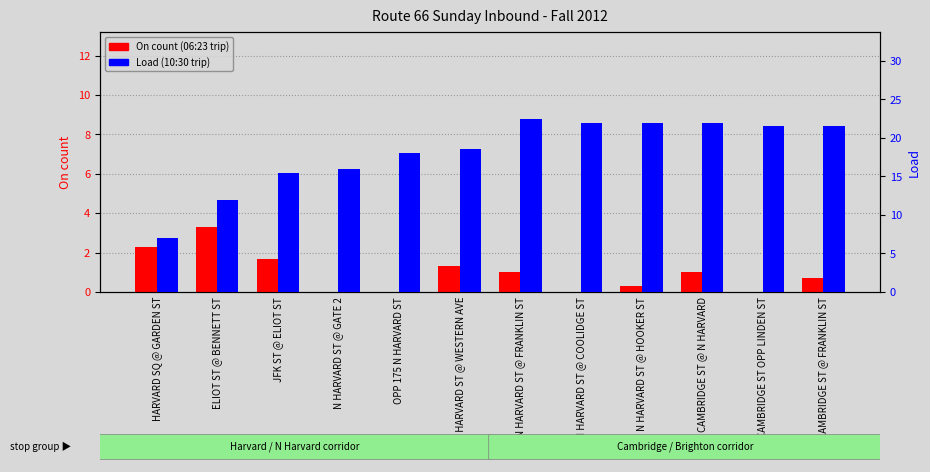

How many data points in Load (10:30 trip) are less than 21?

6